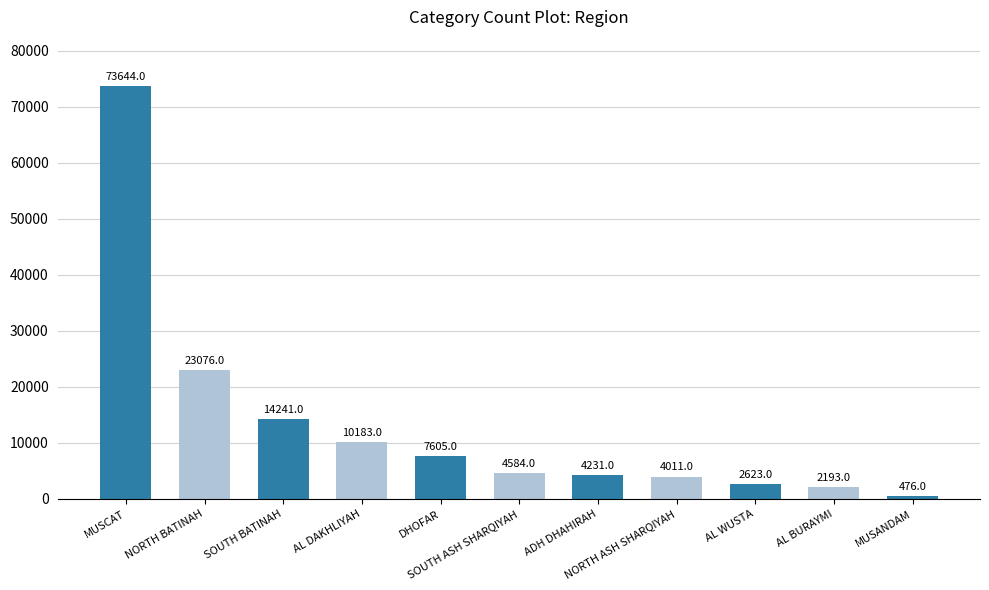

Which category has the highest value across all series?

MUSCAT